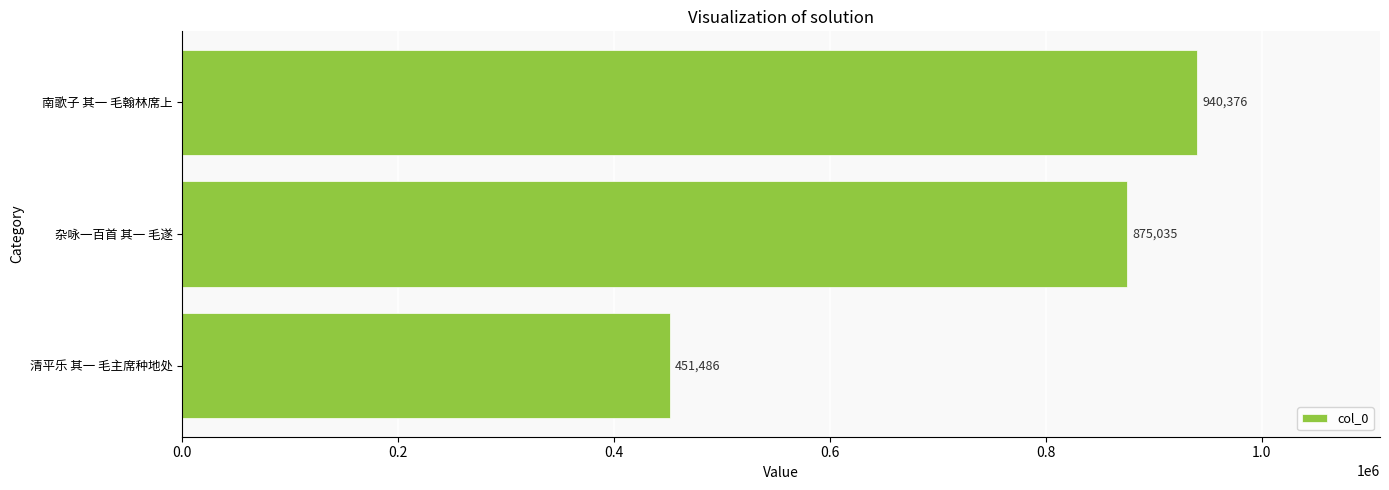

Between 南歌子 其一 毛翰林席上 and 杂咏一百首 其一 毛遂, which is larger?

南歌子 其一 毛翰林席上